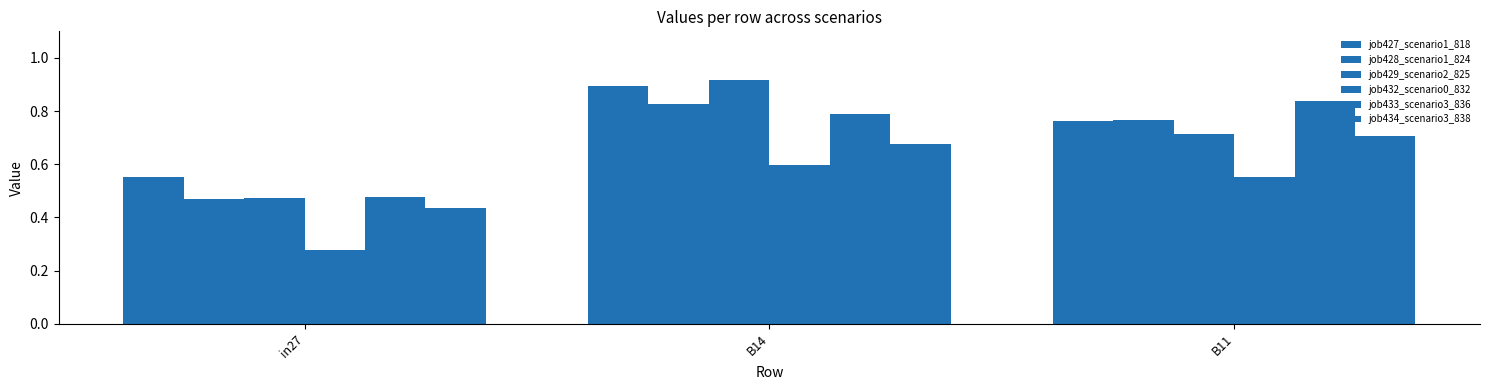

Rank the categories by job427_scenario1_818 value from lowest to highest.

in27, B11, B14